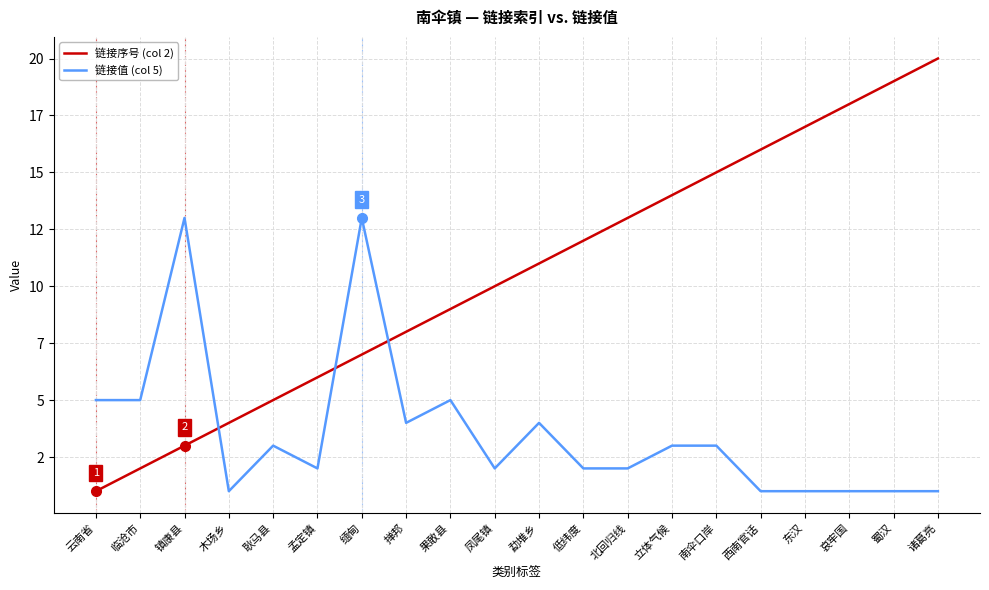

At how many categories does at least one series exceed 18?

2